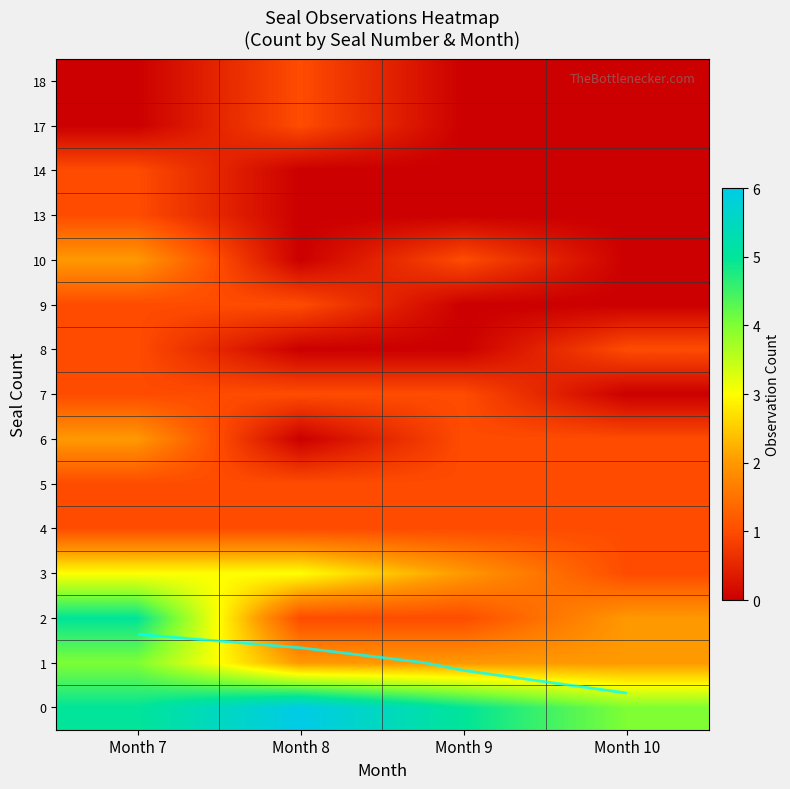

What is the greatest value displayed?

6